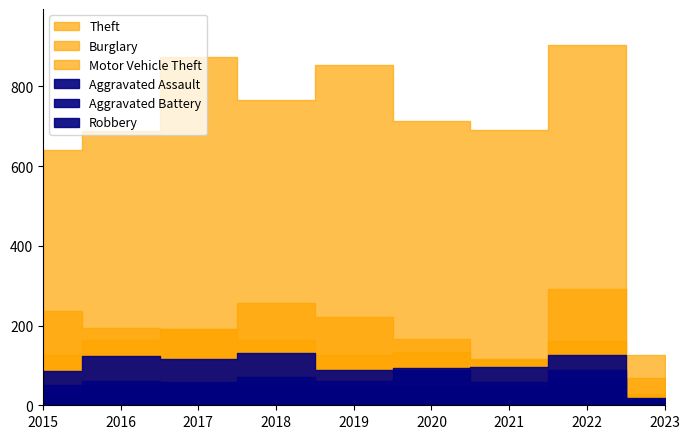

How many data points in Motor Vehicle Theft are less than 134?

4